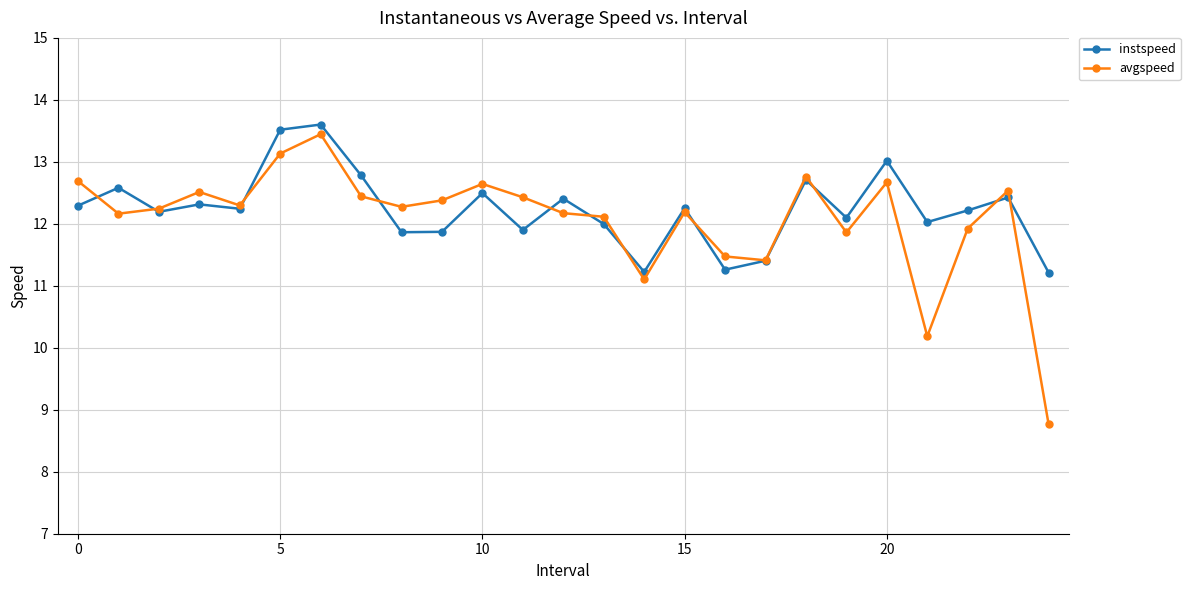

True or false: instspeed has more than 2 points higher than both neighbors.

True